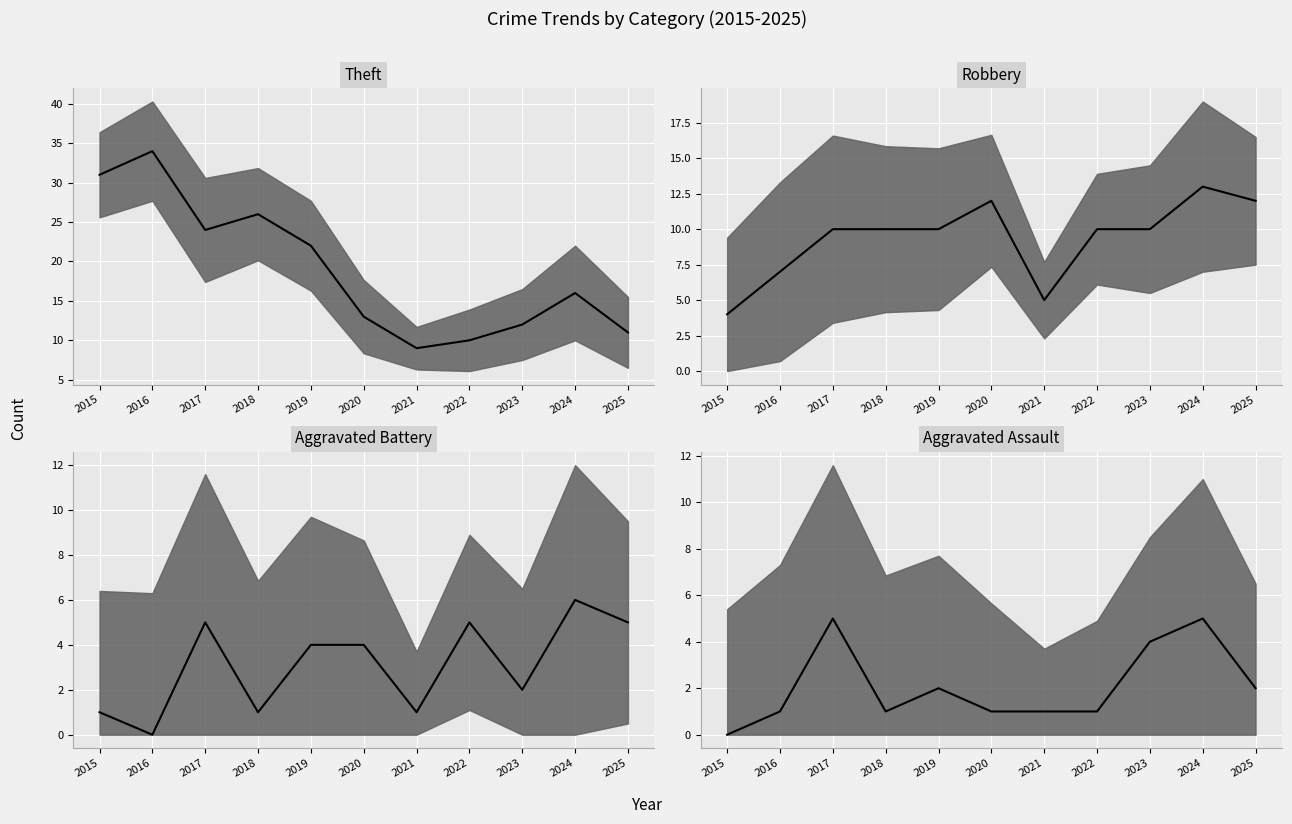

What is the highest value of the Theft series?

34